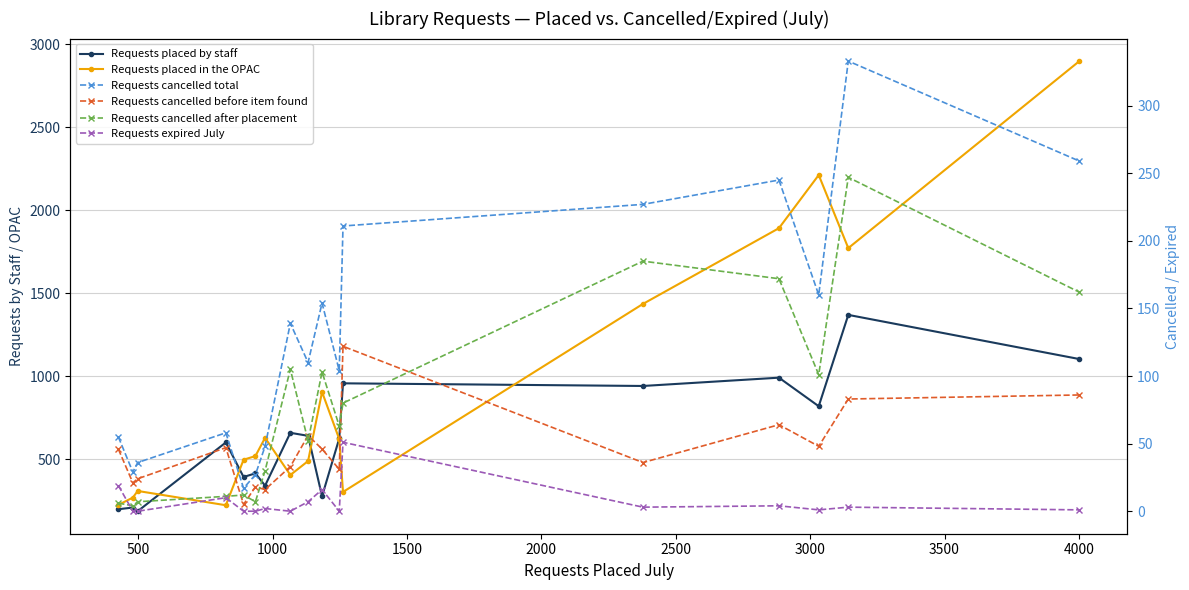

How many interior local valleys does the Requests cancelled total series have?

5